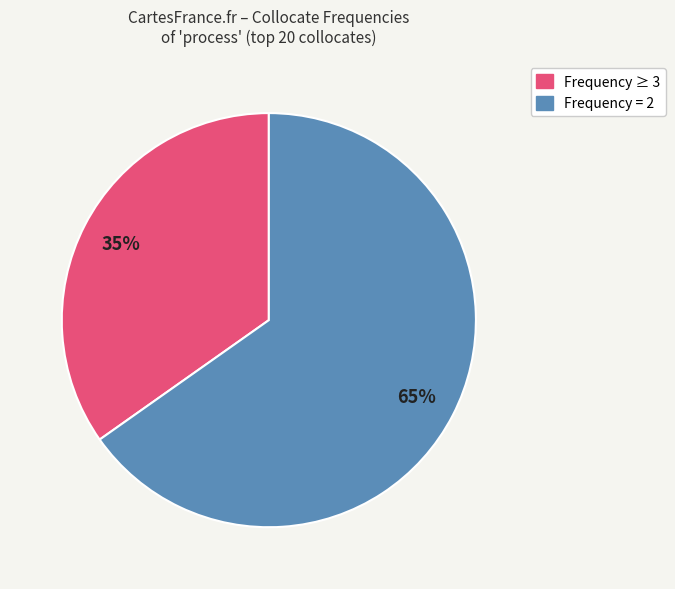

To the nearest percent, what is the average slice percentage?

50%